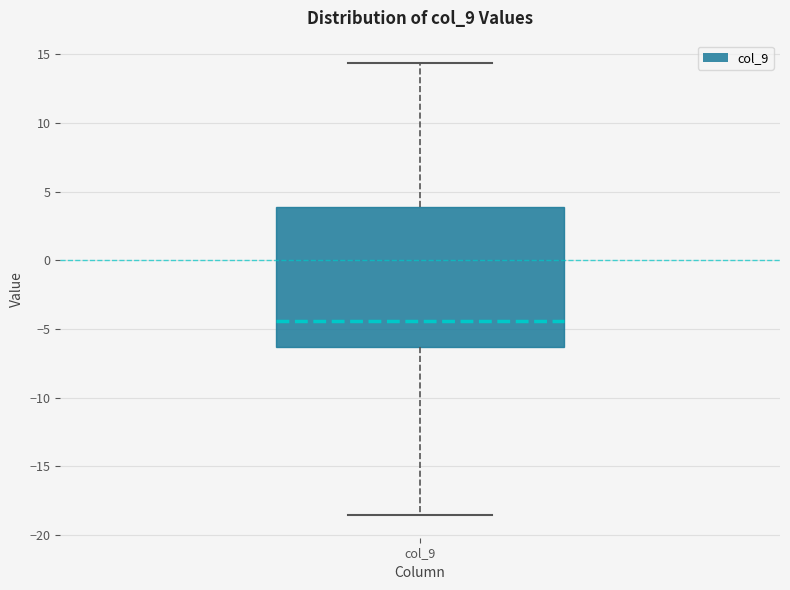

Transcribe this box plot: give where the median line is, the range the box spans, and where the two whiskers end, as read against the y-axis. The values are not printed on the chart, so give them approximately, as read against the axis.

median -4.5, box -6.5 to 4.0, whiskers -18.5 to 14.5